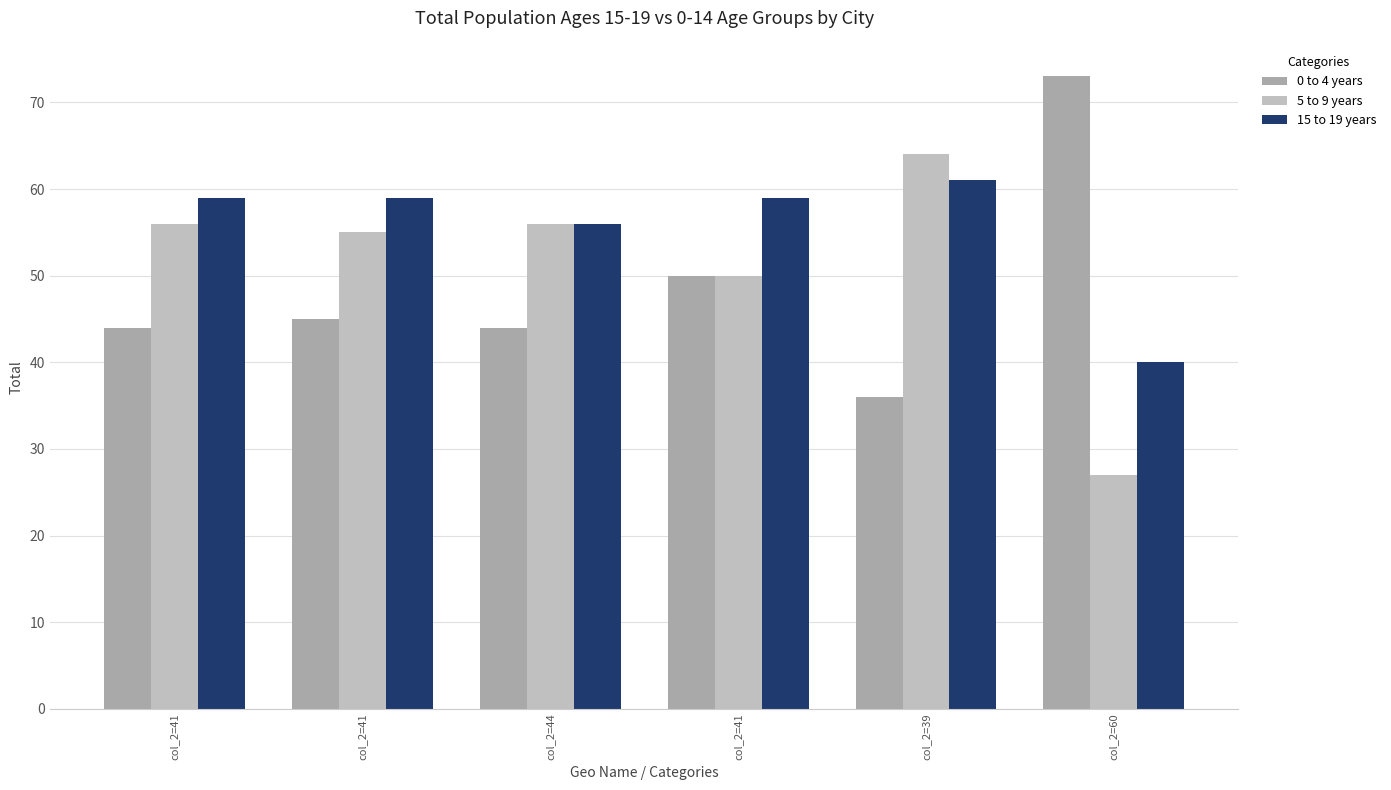

How many groups of bars are there?

6